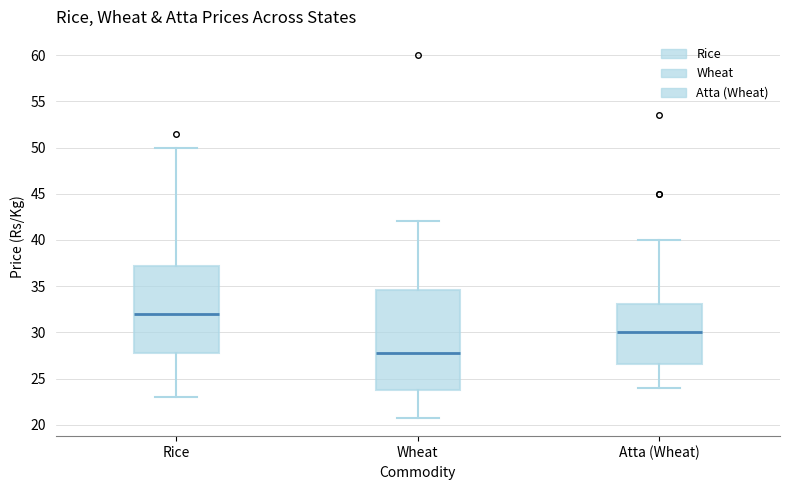

Reading left to right, read every box against the y-axis: the position of its median line, the range the box covers, and the ends of its whiskers. The values are not printed on the chart, so give them approximately, as read against the axis.

Rice: median 32.0, box 28.0 to 37.0, whiskers 23.0 to 50.0
Wheat: median 28.0, box 24.0 to 34.5, whiskers 21.0 to 42.0
Atta (Wheat): median 30.0, box 26.5 to 33.0, whiskers 24.0 to 40.0